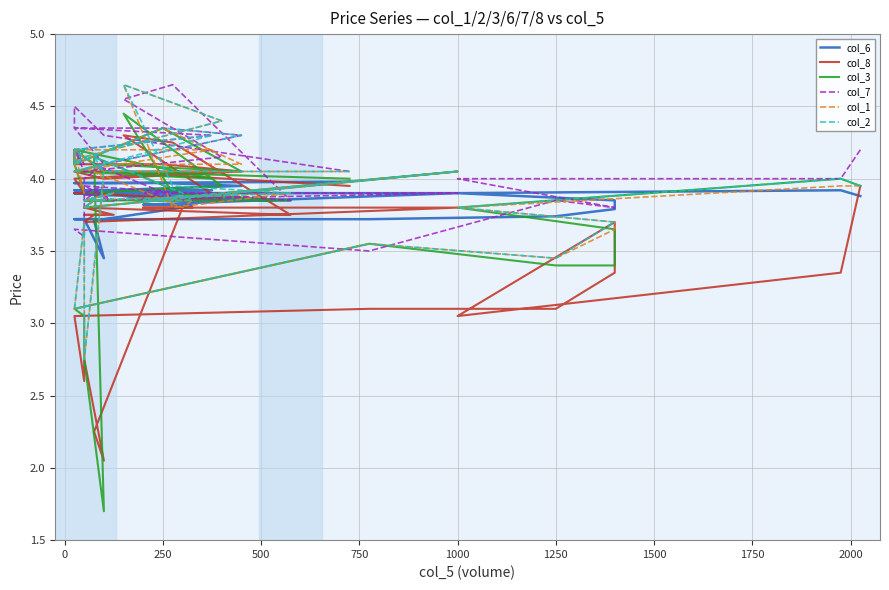

Which series has the largest total across all categories?

col_7